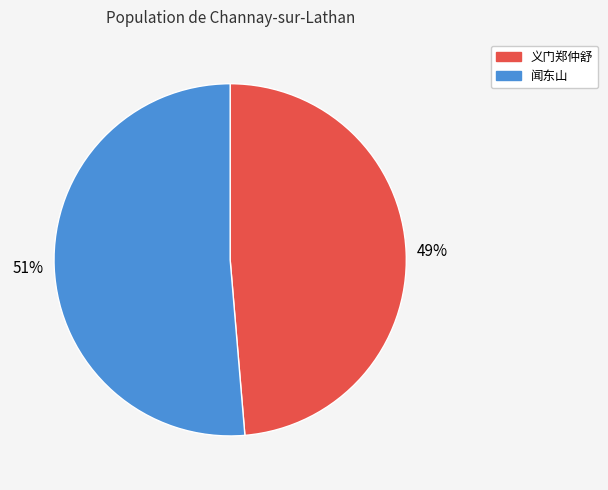

Is there a majority slice in this chart?

Yes